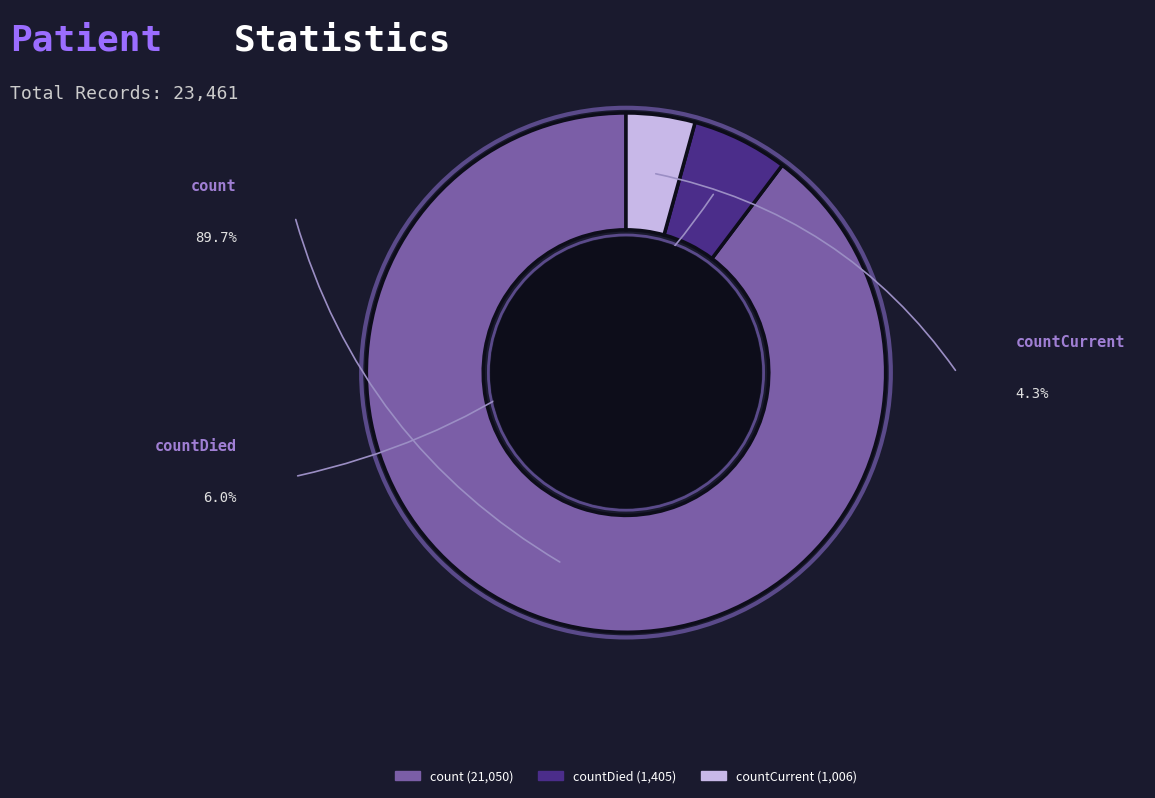

Is there any slice that represents more than half of the pie?

Yes